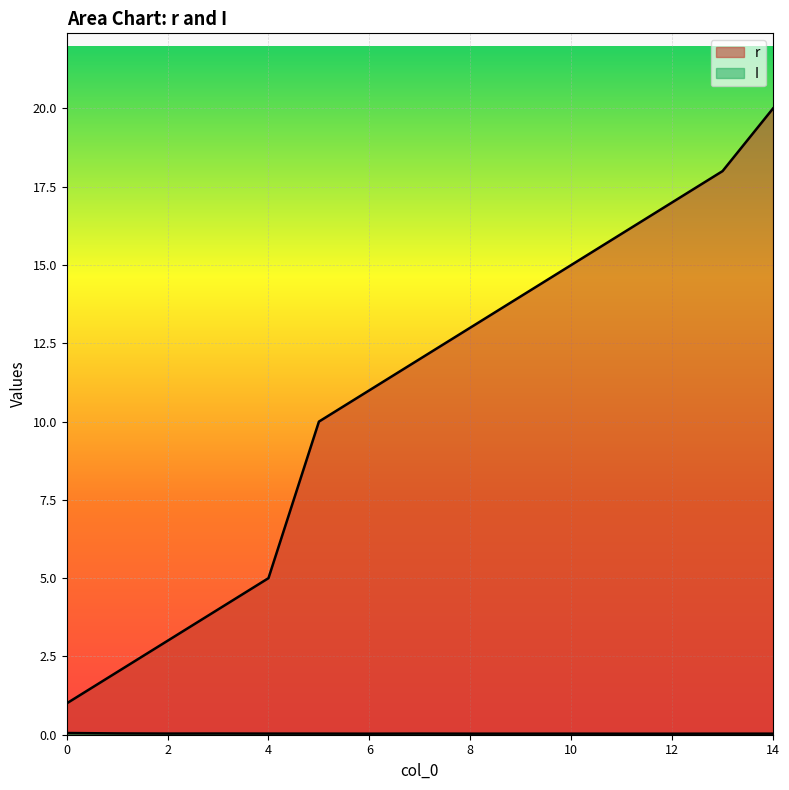

What is the sum of all I values?

0.5